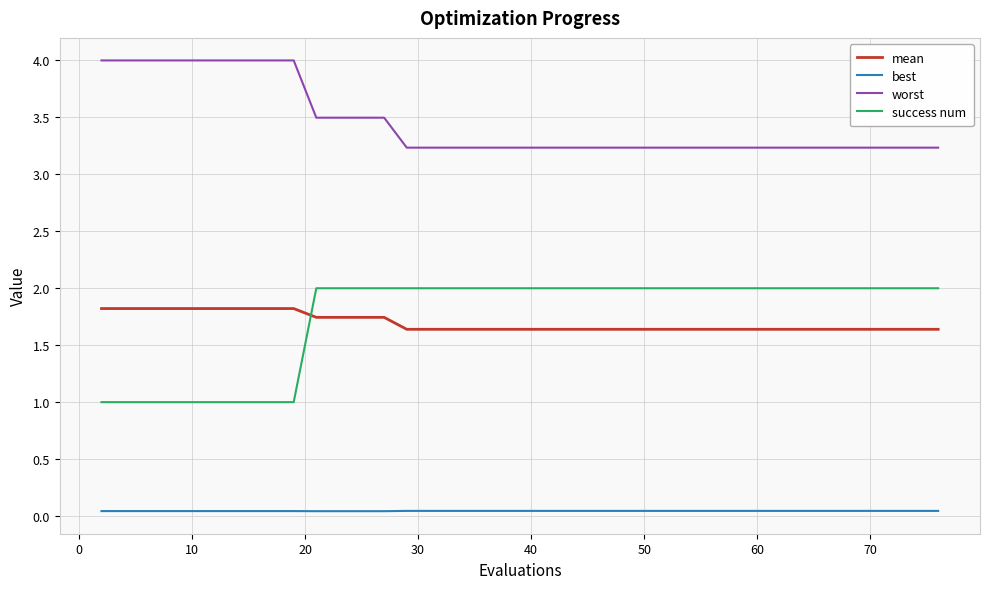

True or false: worst and mean intersect in this chart.

False